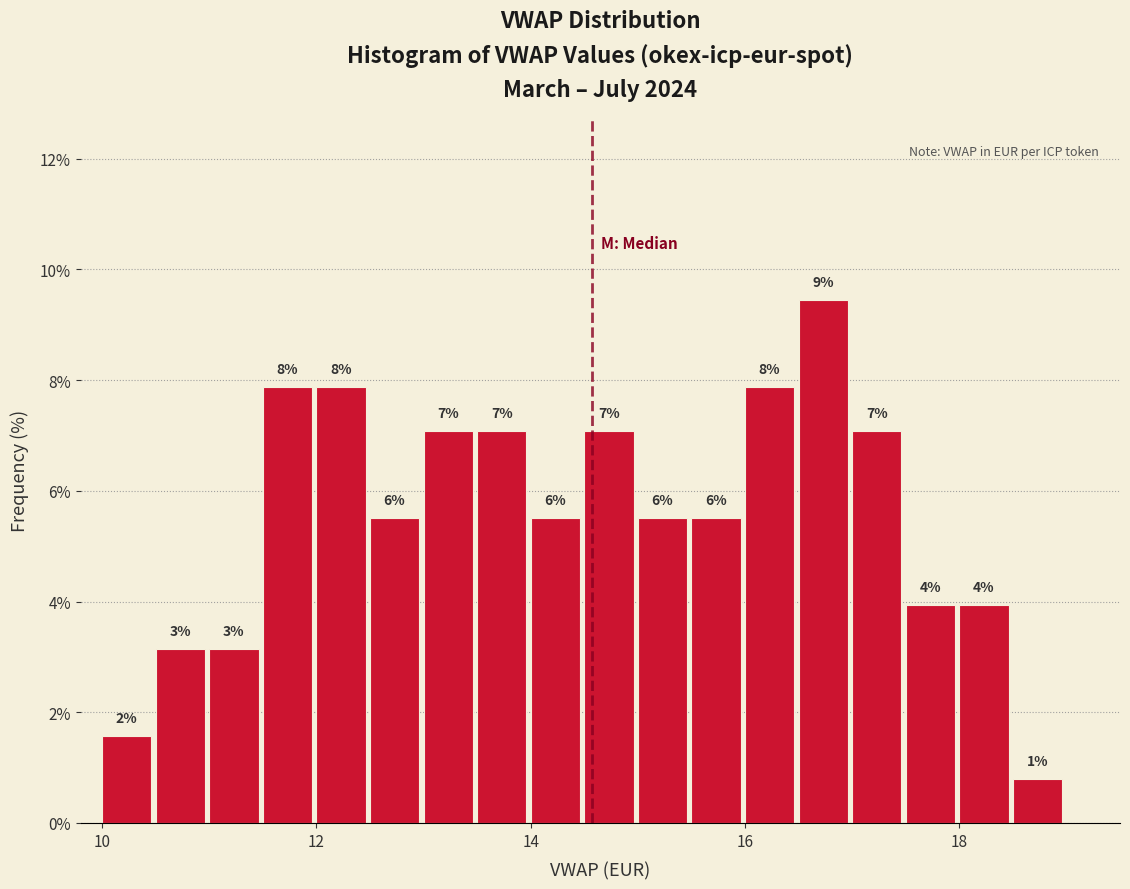

Read against the x-axis, roughly where is the centre of the tallest bar?

16.8